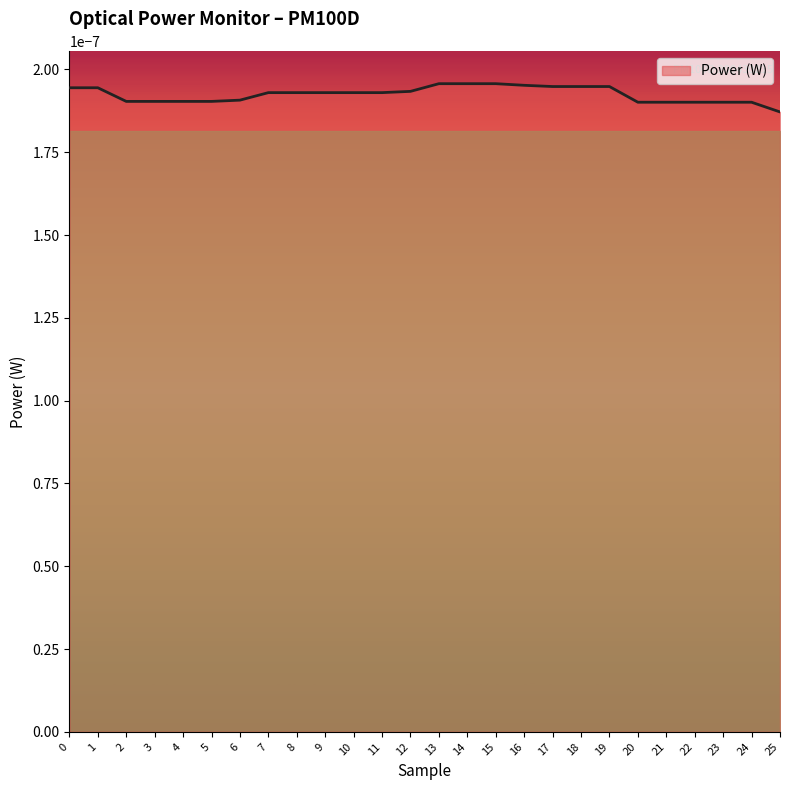

Which has a higher value, 21 or 13?

13